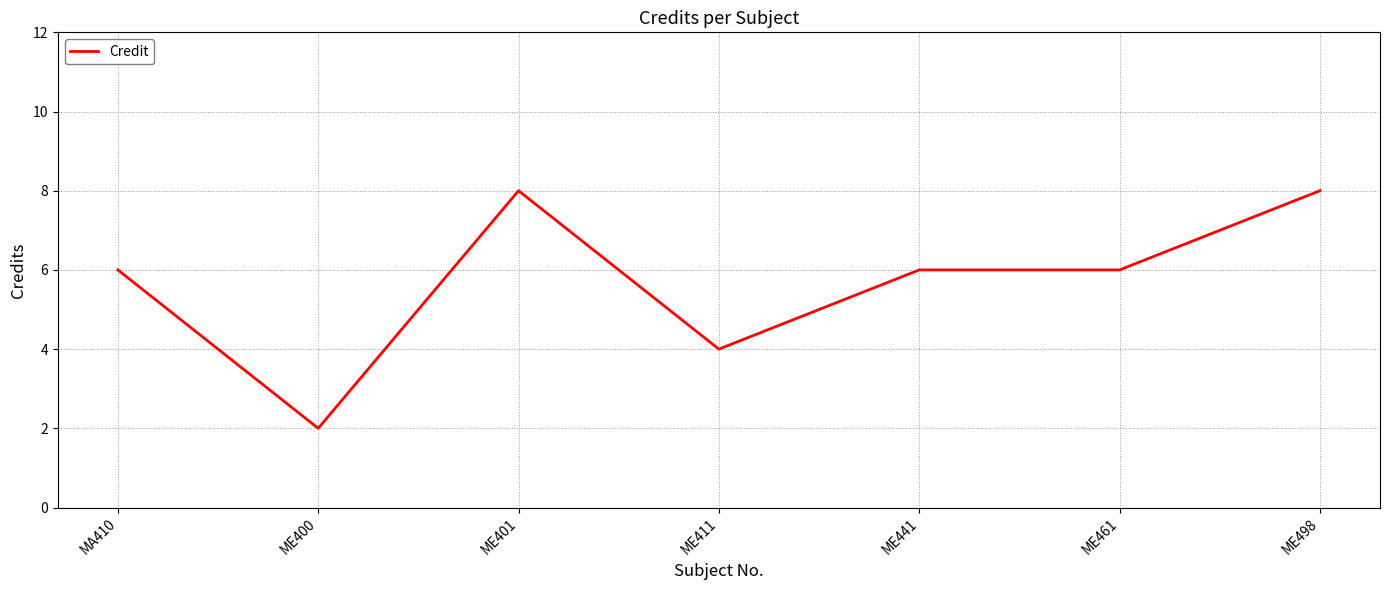

What is the greatest value displayed?

8